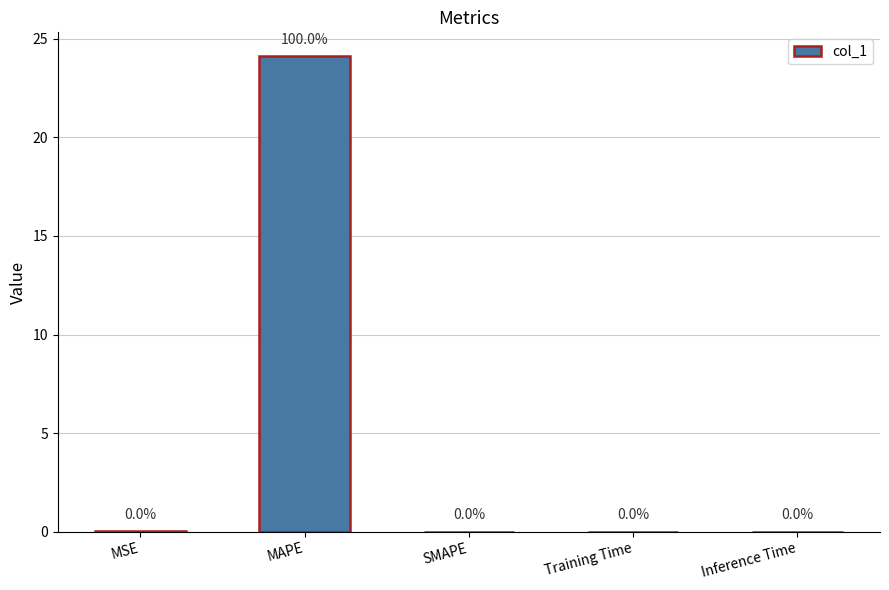

Which has a higher value, MAPE or MSE?

MAPE